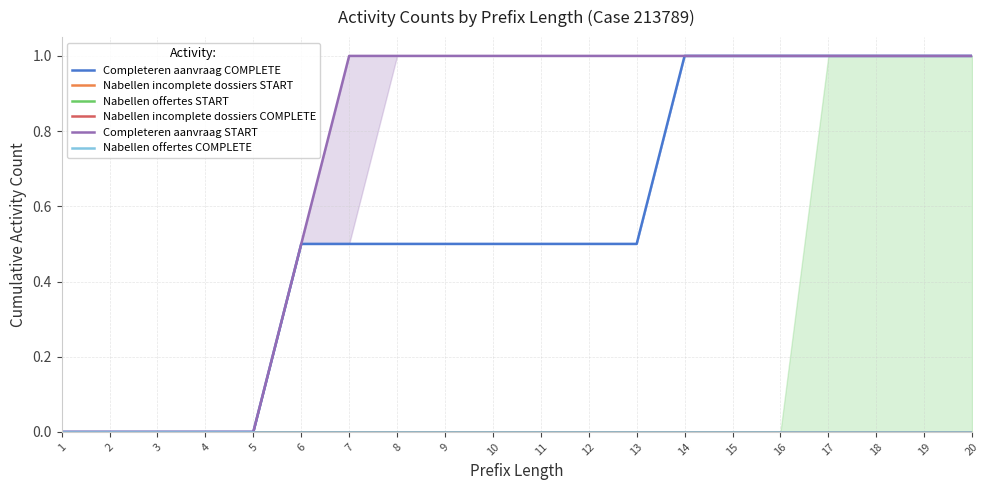

Where is Completeren aanvraag COMPLETE nearest to the value 0?

1